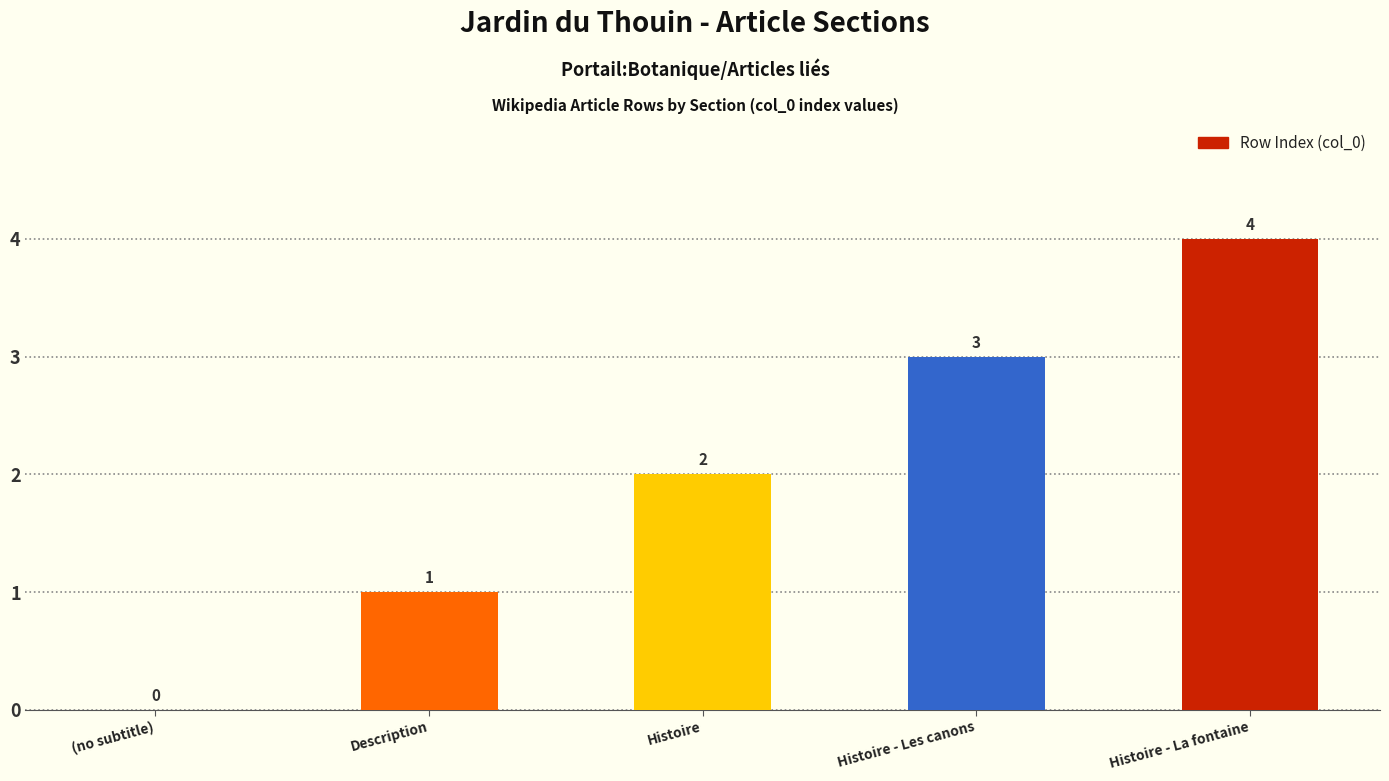

At which label is the value closest to 2?

Histoire